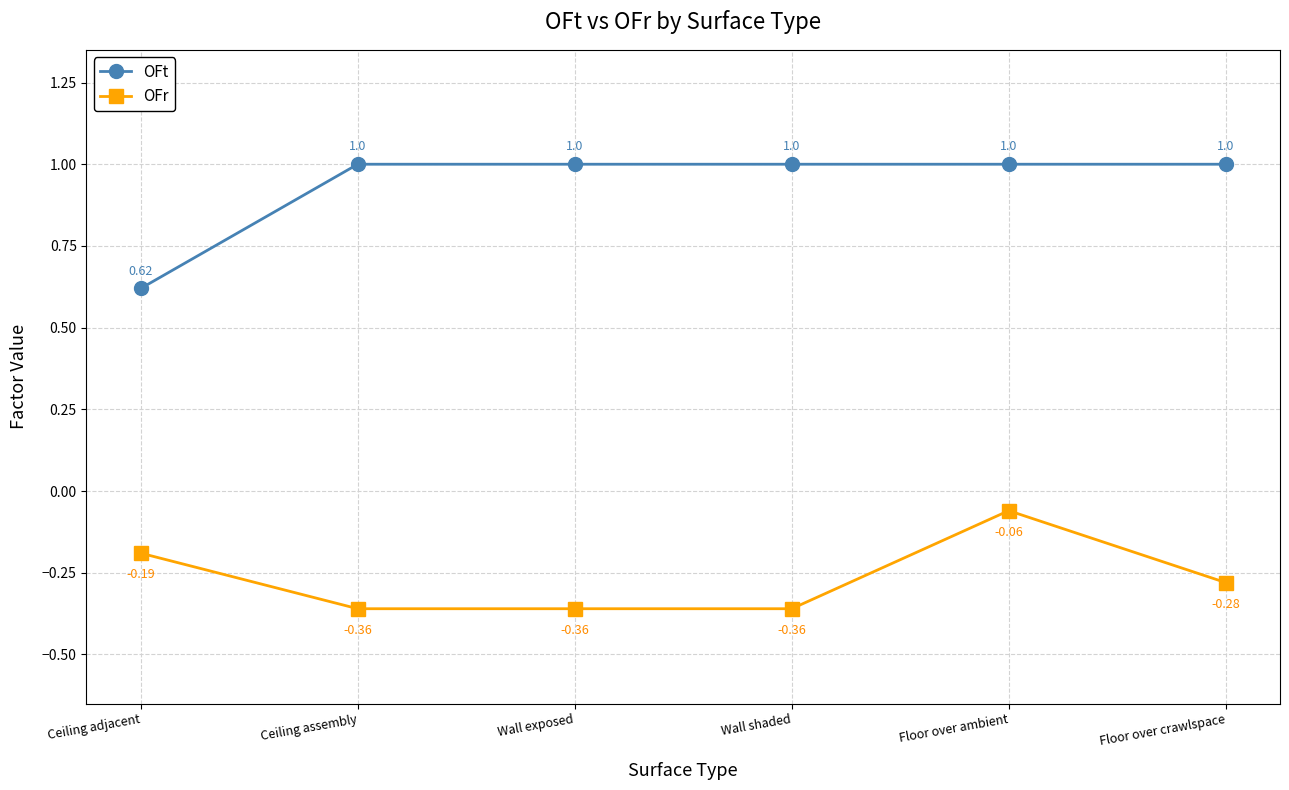

At which label is OFt closest to 0?

Ceiling adjacent